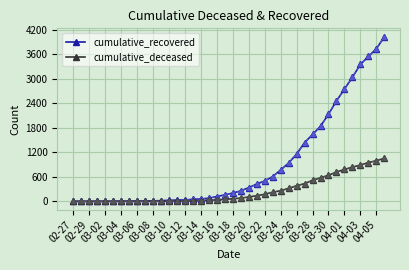

What is the maximum value shown in the chart?

4028